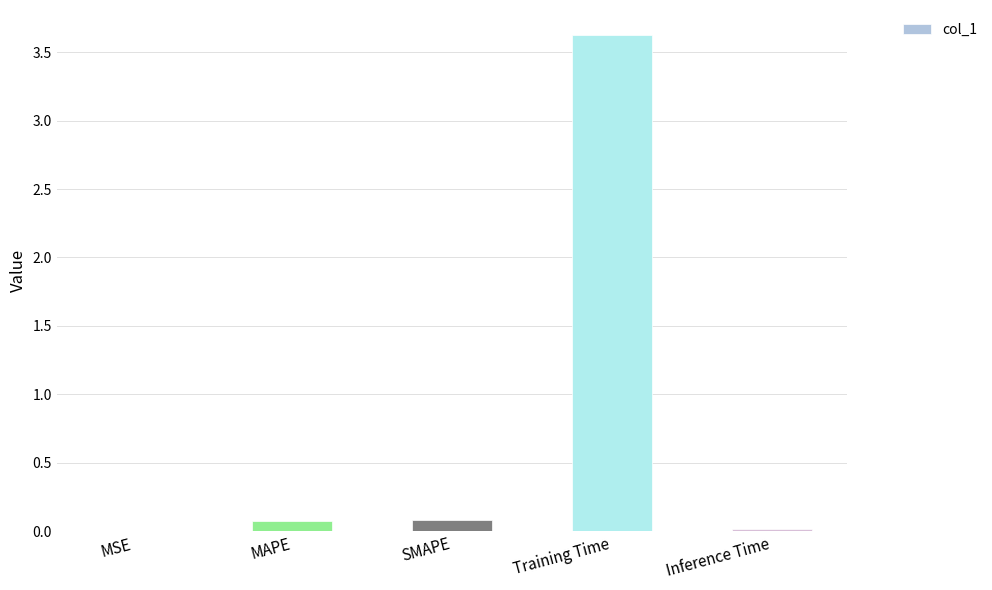

What value does the data have at Training Time?

3.6